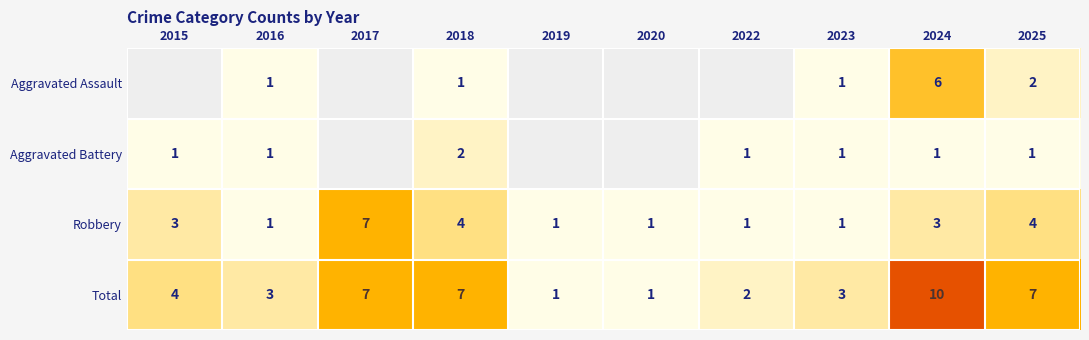

True or false: Robbery has a value of 1.5 at 2019.

False